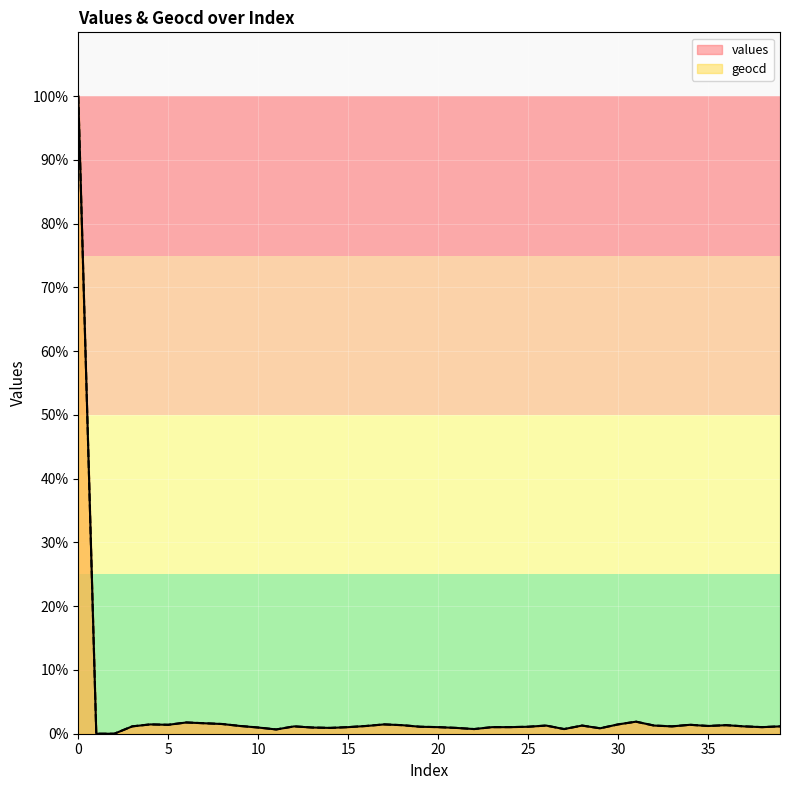

What is the value of the geocd point at the 14th from the left?

1.0